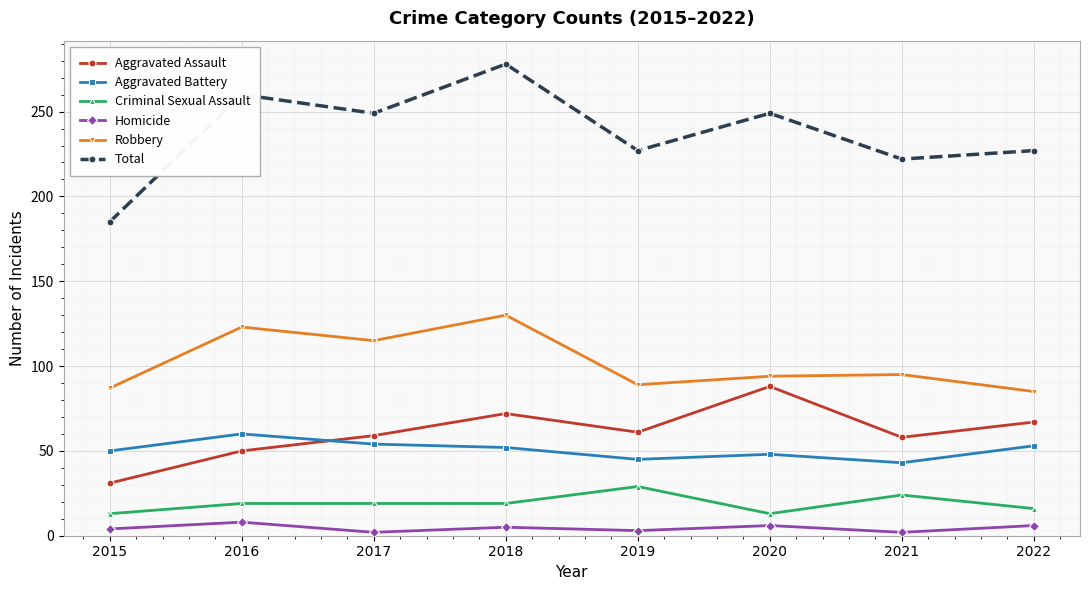

List the series in order of their peak value, highest first.

Total, Robbery, Aggravated Assault, Aggravated Battery, Criminal Sexual Assault, Homicide